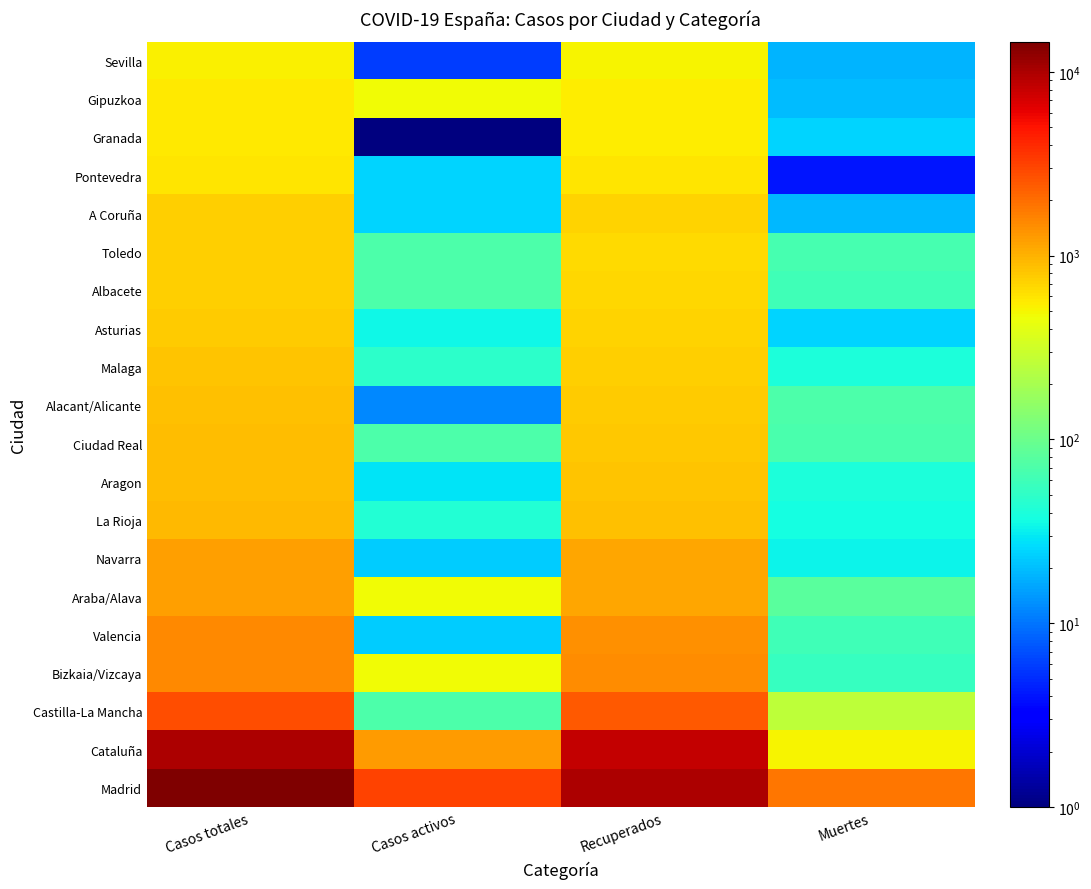

Reading left to right, extract all data points from this chart.

Madrid: Casos totales=14597	Casos activos=3031	Recuperados=9741	Muertes=1825
Cataluña: Casos totales=9937	Casos activos=1274	Recuperados=8147	Muertes=516
Castilla-La Mancha: Casos totales=2780	Casos activos=71	Recuperados=2446	Muertes=263
Bizkaia/Vizcaya: Casos totales=1501	Casos activos=466	Recuperados=1447	Muertes=54
Valencia: Casos totales=1497	Casos activos=23	Recuperados=1413	Muertes=61
Araba/Alava: Casos totales=1207	Casos activos=466	Recuperados=1126	Muertes=81
Navarra: Casos totales=1197	Casos activos=23	Recuperados=1141	Muertes=33
La Rioja: Casos totales=928	Casos activos=43	Recuperados=848	Muertes=37
Aragon: Casos totales=907	Casos activos=29	Recuperados=838	Muertes=40
Ciudad Real: Casos totales=885	Casos activos=71	Recuperados=810	Muertes=67
Alacant/Alicante: Casos totales=857	Casos activos=12	Recuperados=774	Muertes=71
Malaga: Casos totales=819	Casos activos=48	Recuperados=731	Muertes=40
Asturias: Casos totales=779	Casos activos=35	Recuperados=719	Muertes=25
Albacete: Casos totales=752	Casos activos=71	Recuperados=684	Muertes=60
Toledo: Casos totales=752	Casos activos=71	Recuperados=660	Muertes=65
A Coruña: Casos totales=734	Casos activos=25	Recuperados=715	Muertes=19
Pontevedra: Casos totales=602	Casos activos=25	Recuperados=598	Muertes=4
Granada: Casos totales=579	Casos activos=1	Recuperados=553	Muertes=25
Gipuzkoa: Casos totales=563	Casos activos=466	Recuperados=543	Muertes=20
Sevilla: Casos totales=535	Casos activos=6	Recuperados=511	Muertes=18